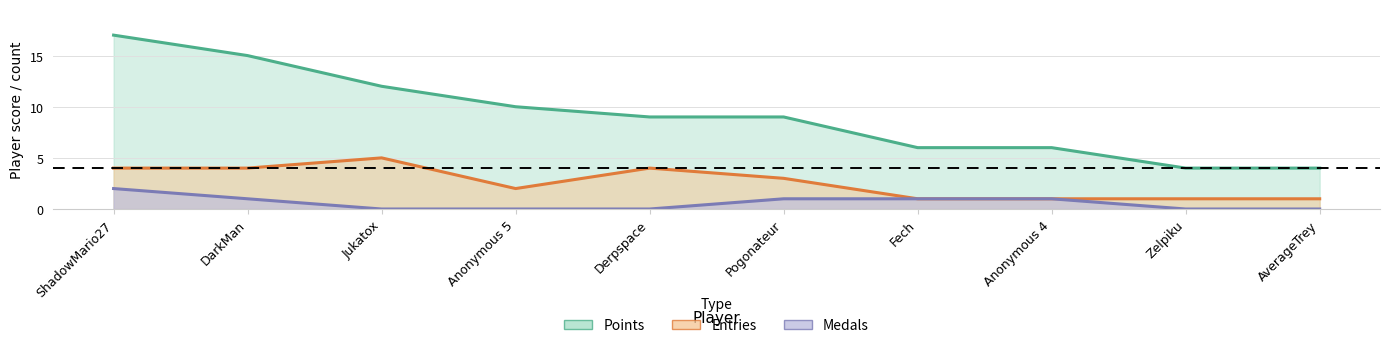

Does the chart display data point markers on the line(s)?

No